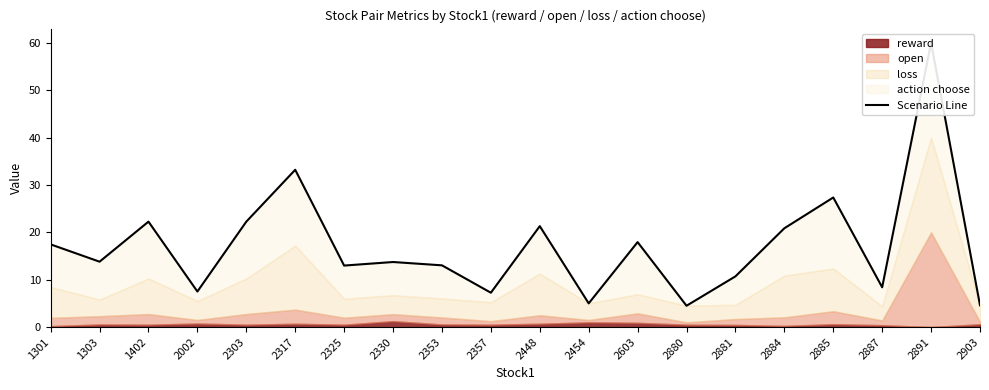

The chart shows a value of 4.6 at 2903. True or false?

True